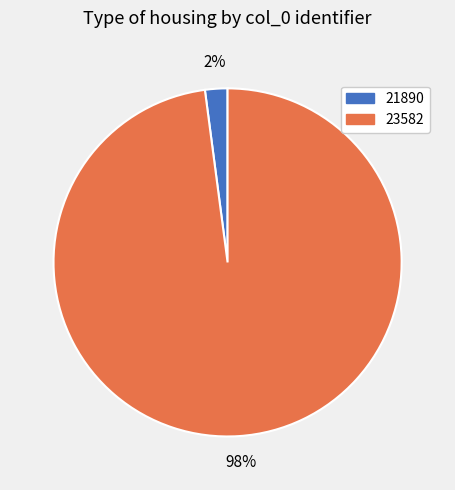

Rank the categories by value from highest to lowest.

23582, 21890